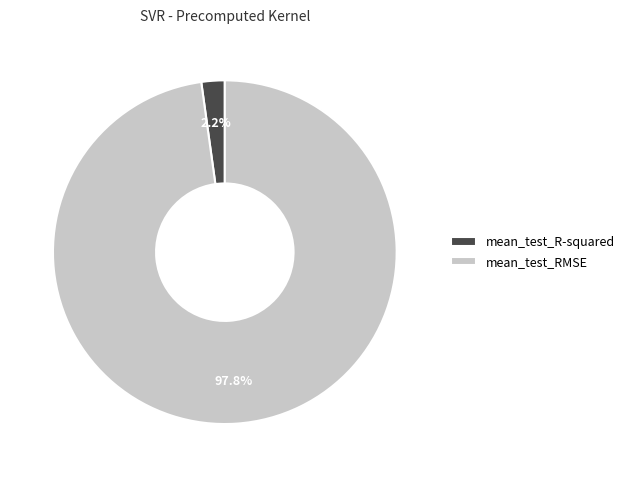

Which category accounts for the majority?

mean_test_RMSE